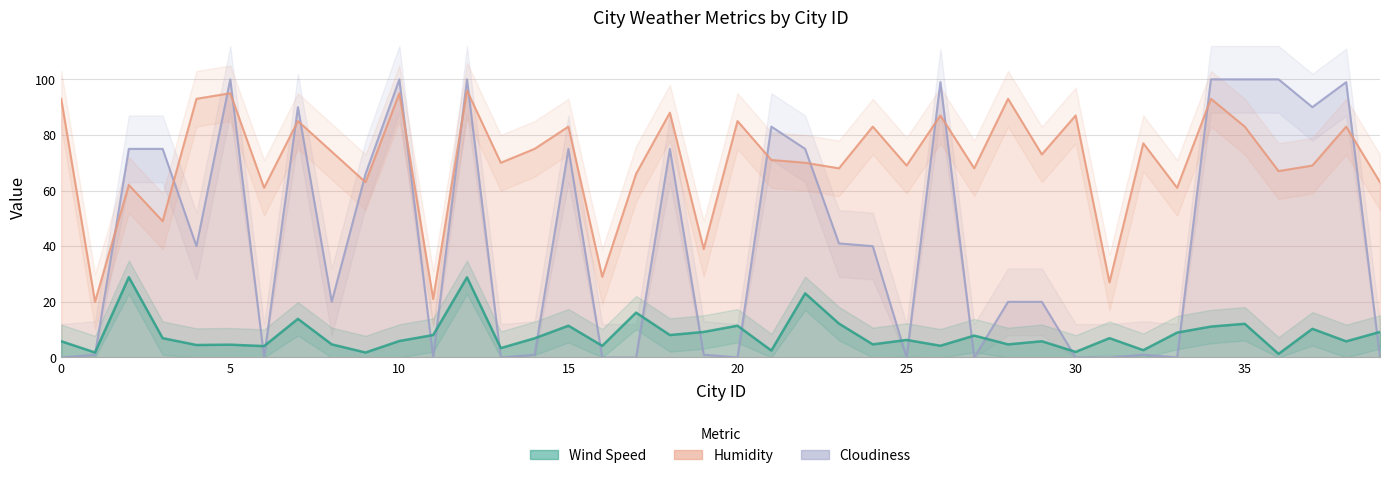

The Humidity series shows 77.0 at 32. True or false?

True